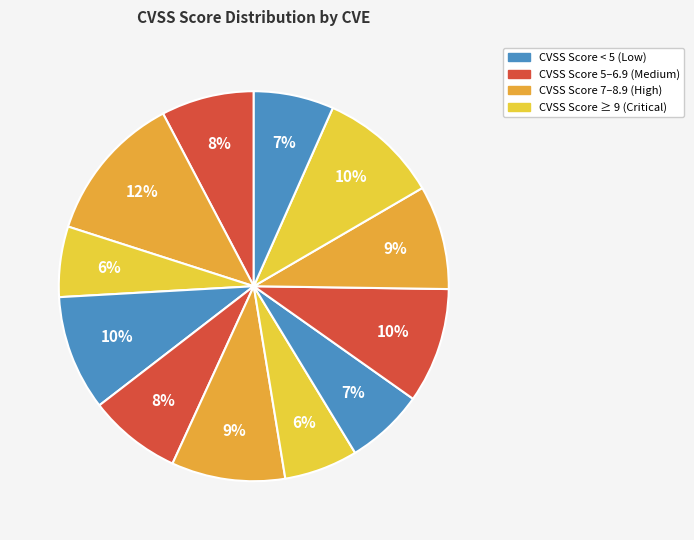

Count the number of slices in the pie.

12